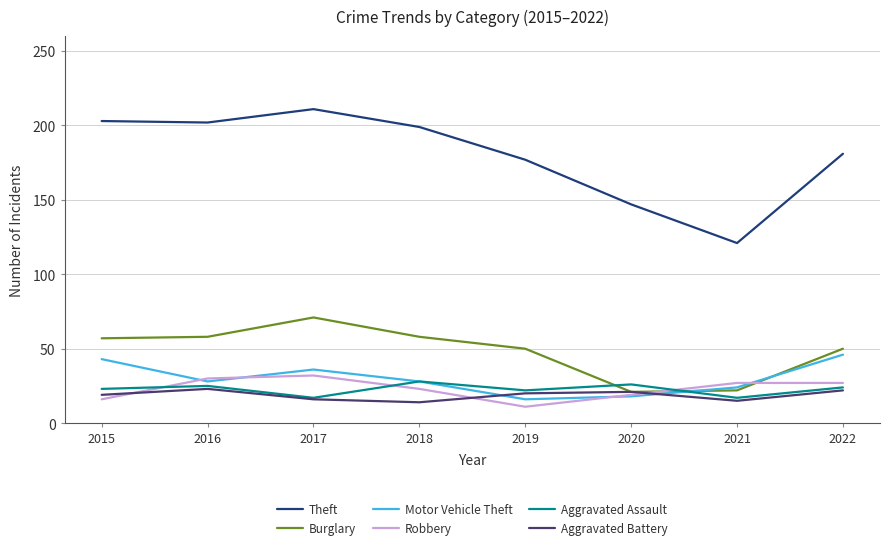

What value does the Aggravated Battery series have at 2018?

14